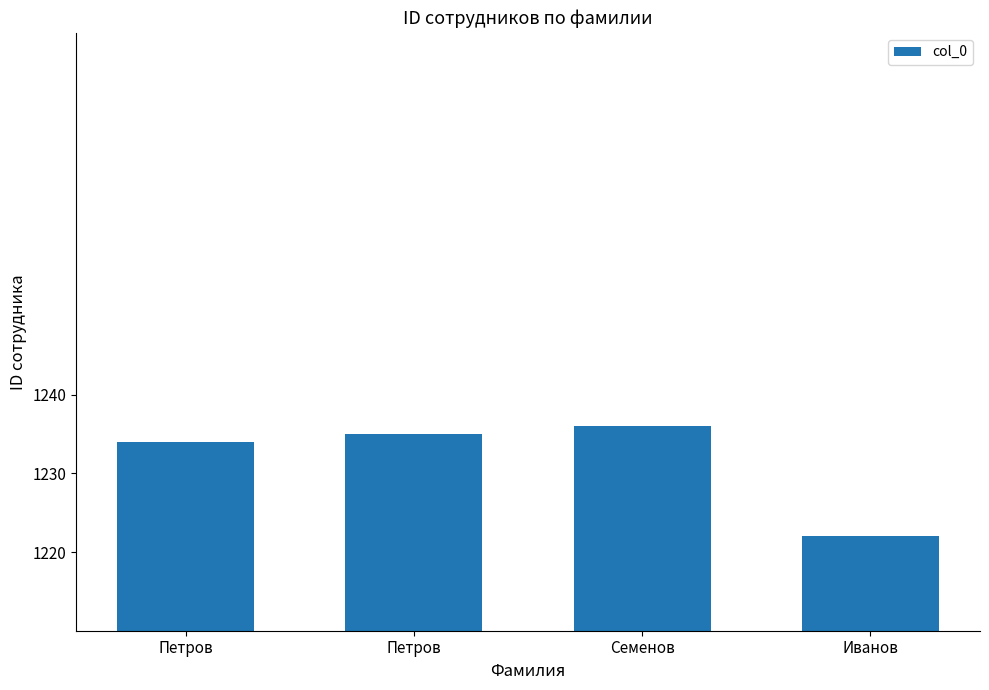

True or false: the data shows 354 at Семенов.

False